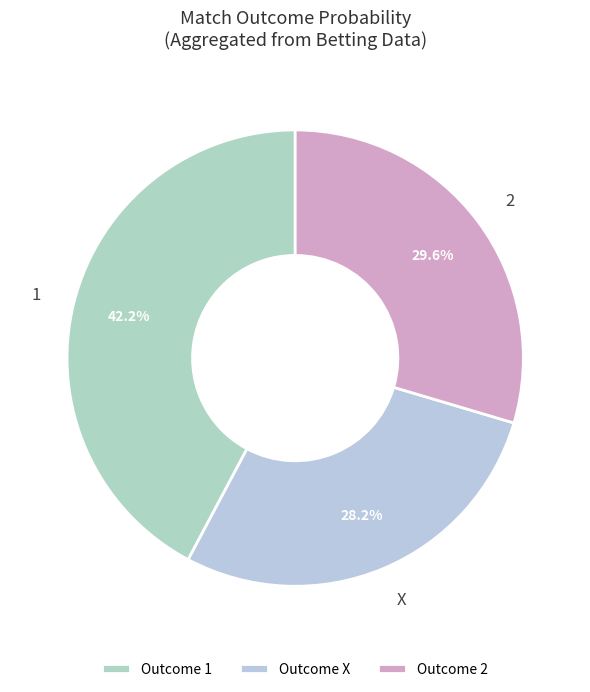

How many segments does this pie chart have?

3